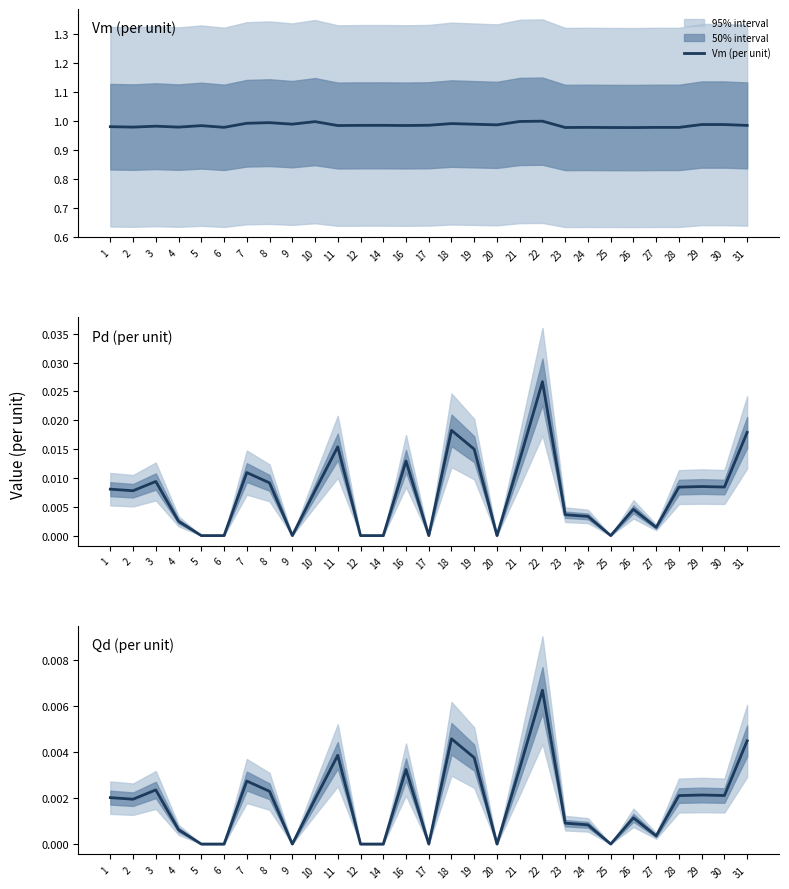

Is it true that Vm (per unit) equals 1.8 at 26?

False